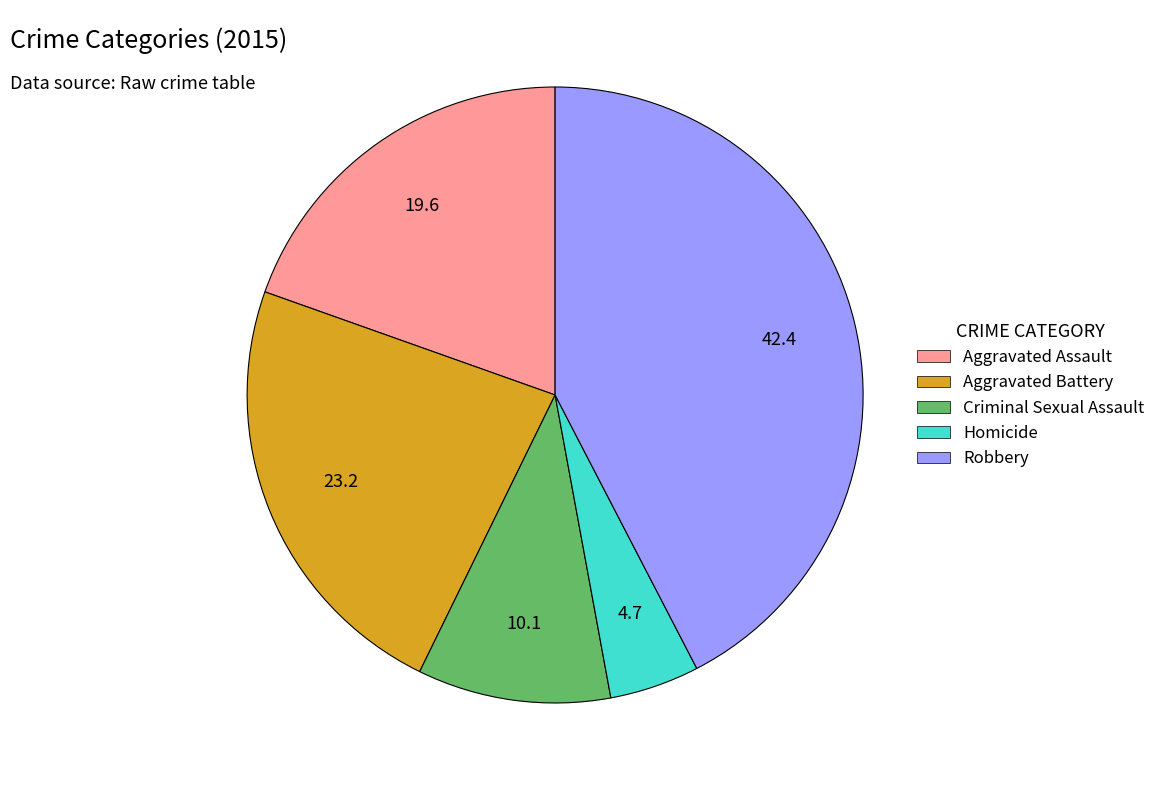

True or false: Aggravated Battery accounts for 23% of the total.

True